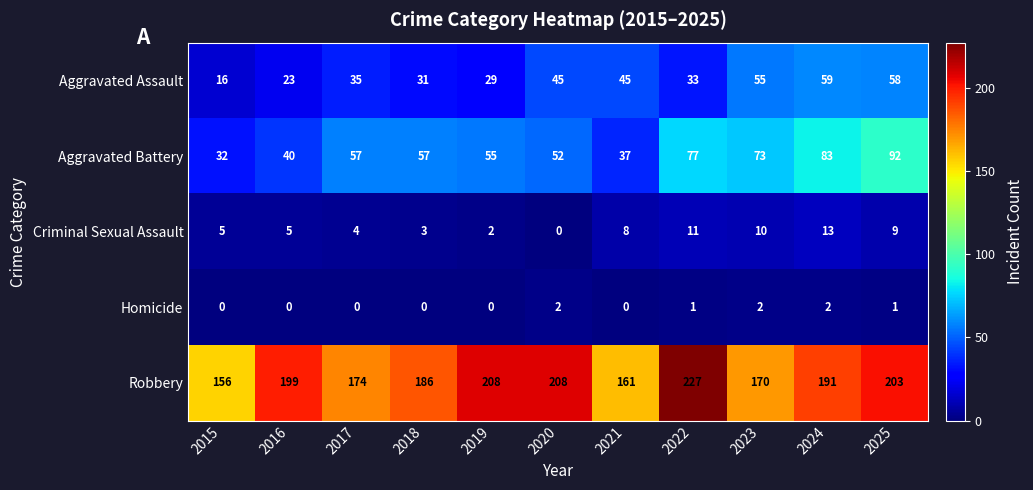

What is the maximum value shown in the chart?

227